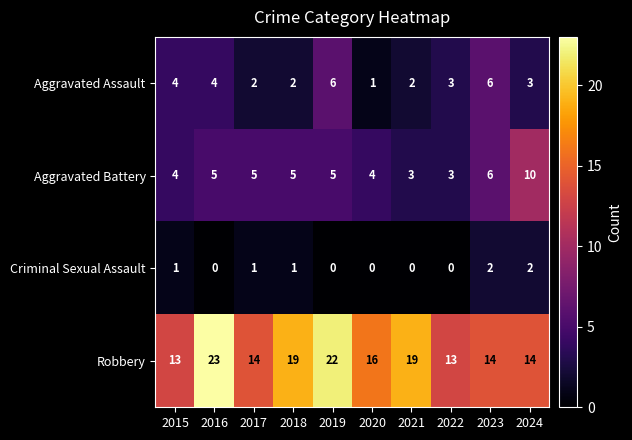

What is the sum of all Aggravated Assault values?

33